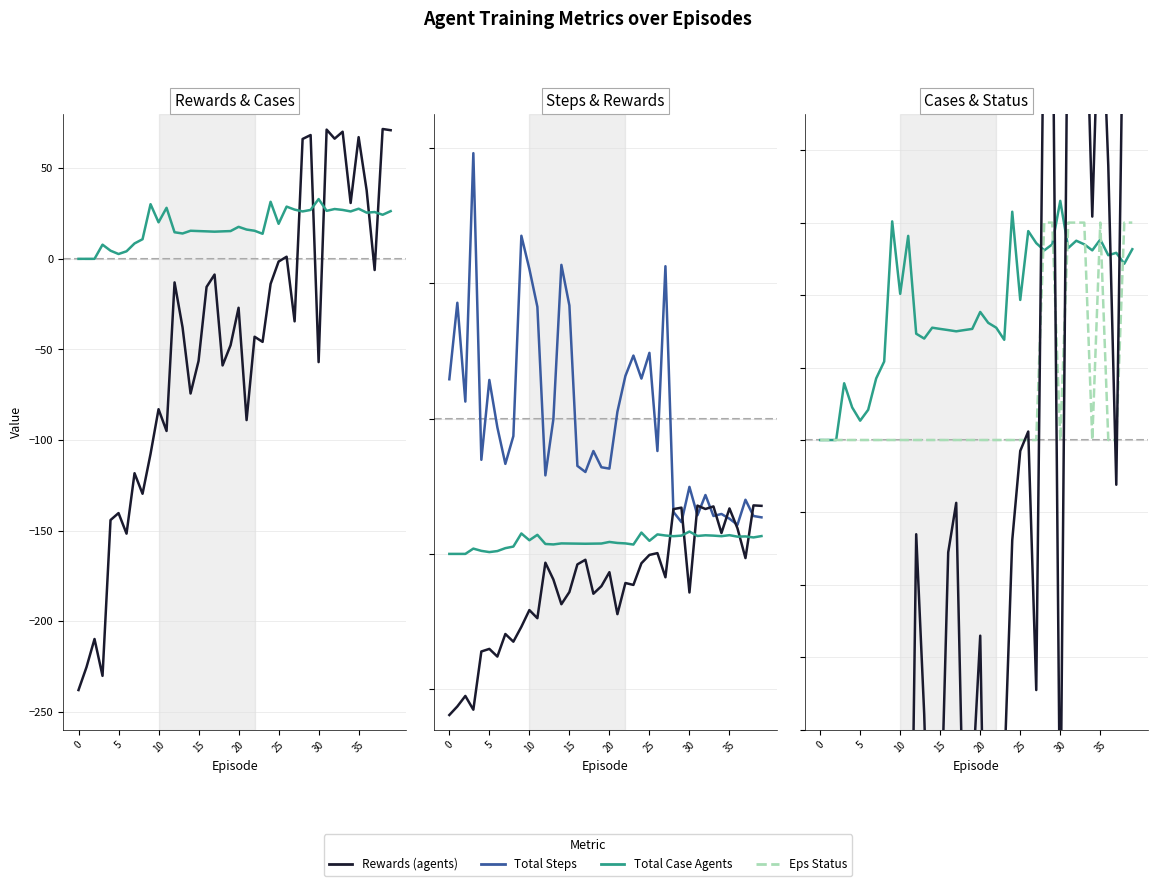

How many lines are shown in the chart?

4